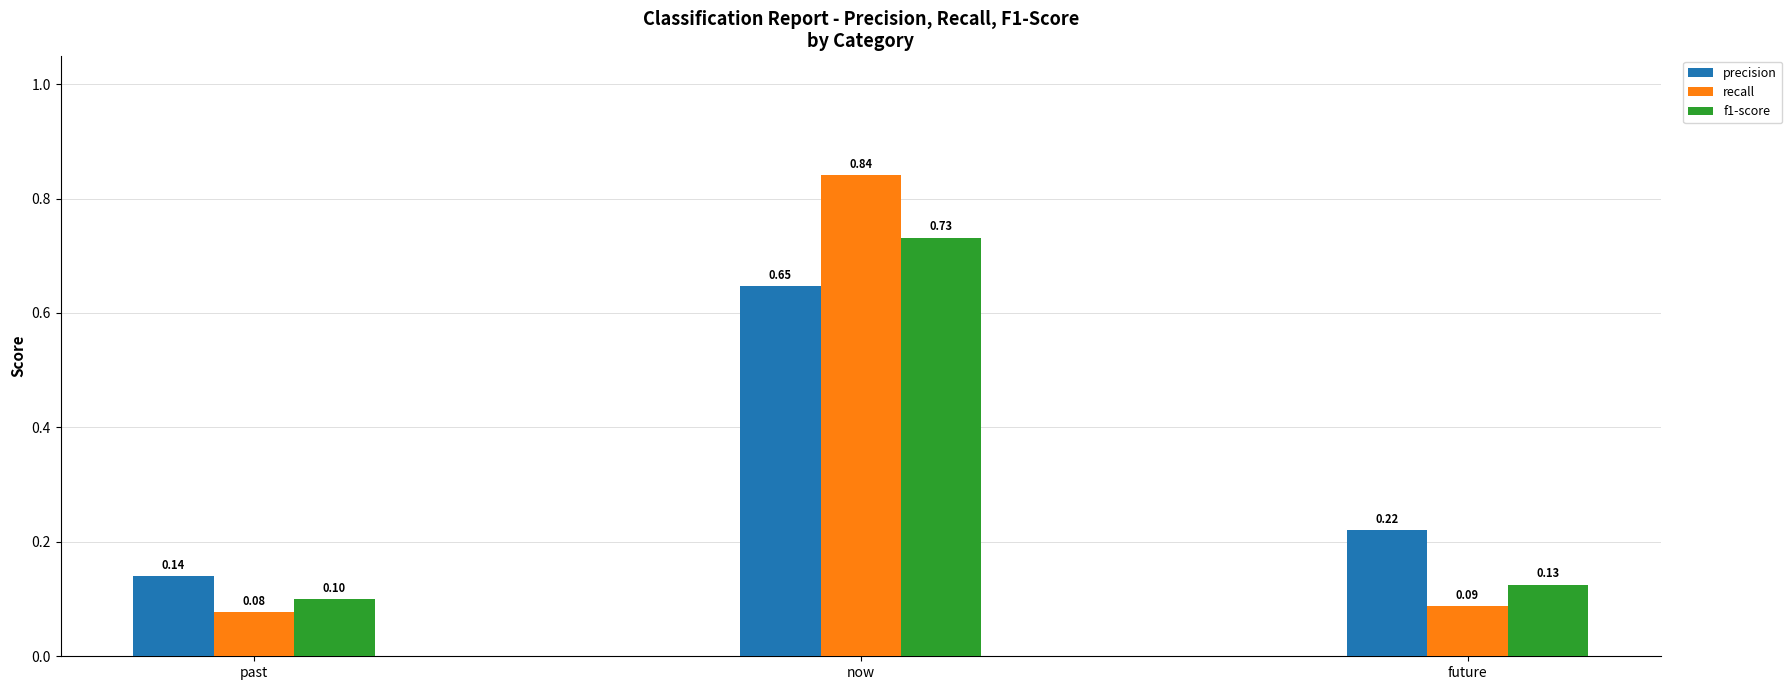

Where is f1-score nearest to the value 0?

past